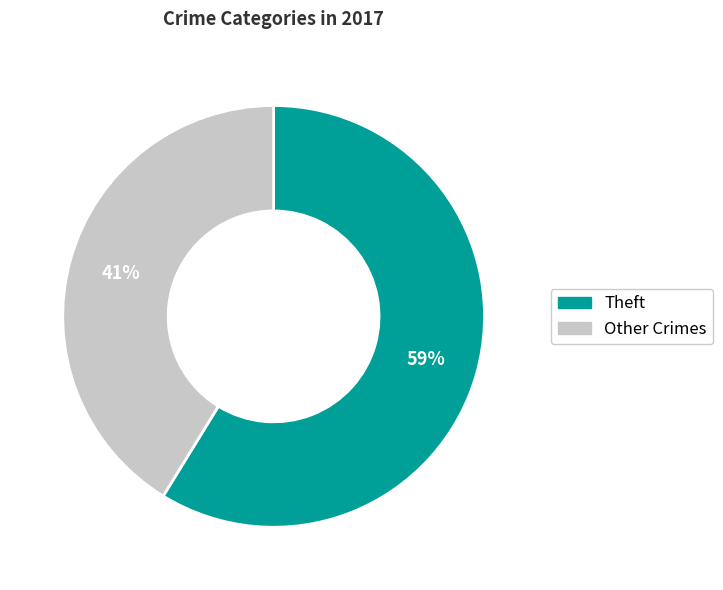

Is there a majority slice in this chart?

Yes